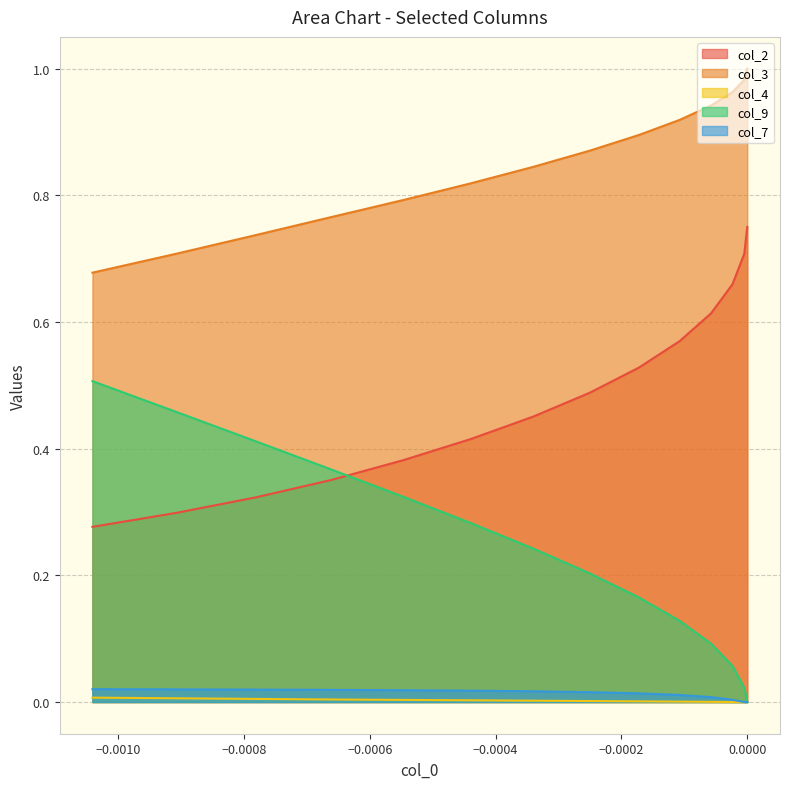

How many data points in col_7 are above 0?

12